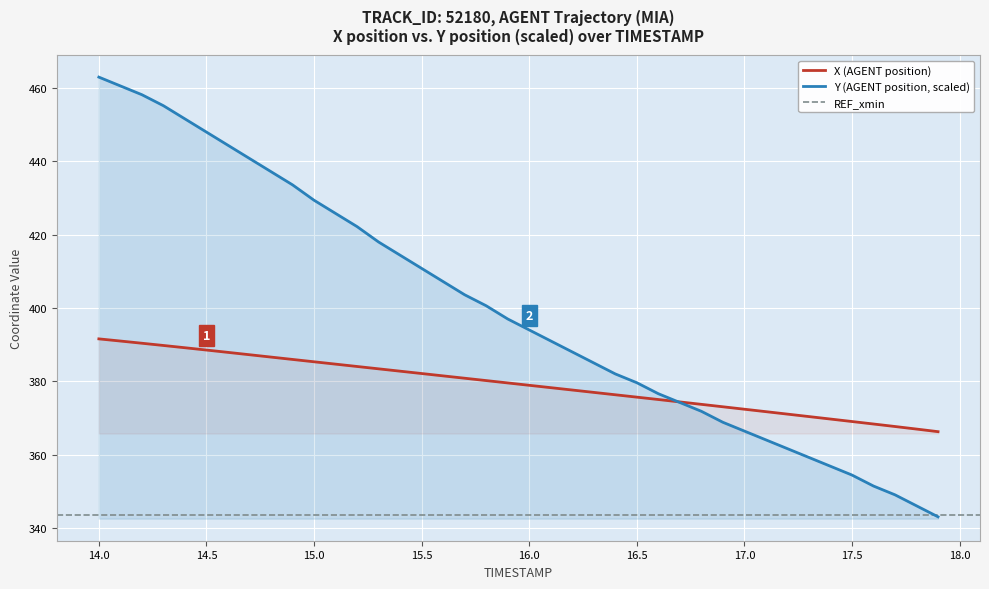

What is the sum of all Y values?

15984.4